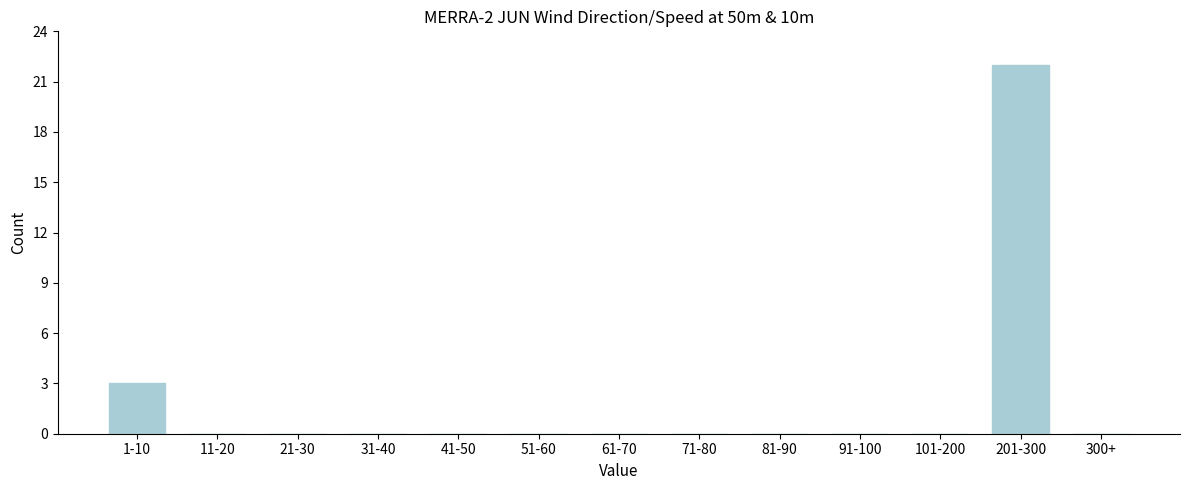

The chart shows a value of 5 at 1-10. True or false?

False